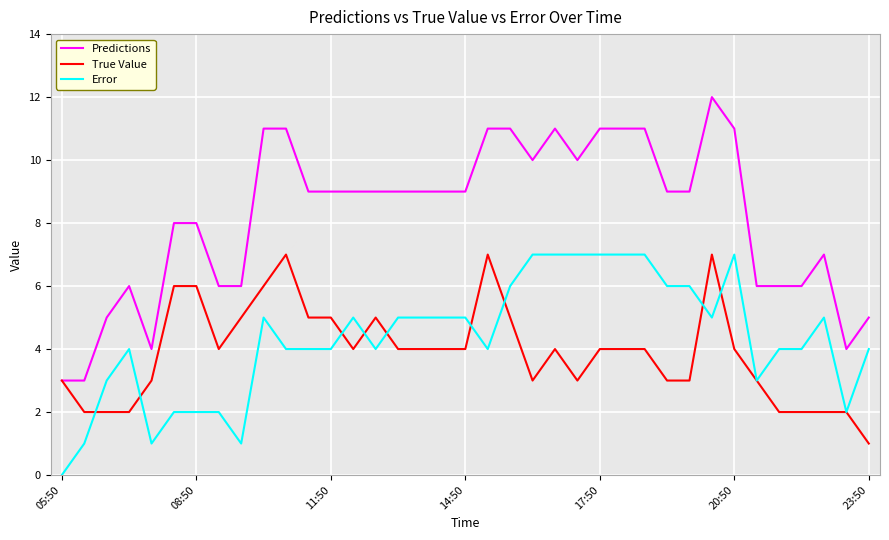

Which series has the largest total across all categories?

Predictions